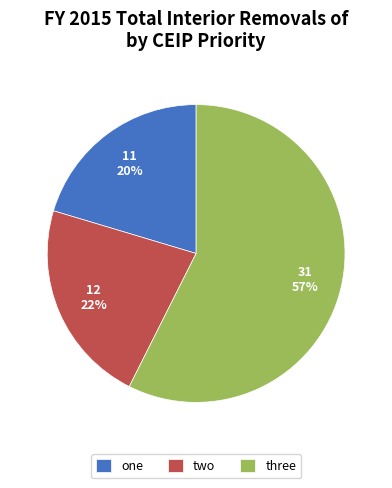

To the nearest percent, what portion does two represent?

22%